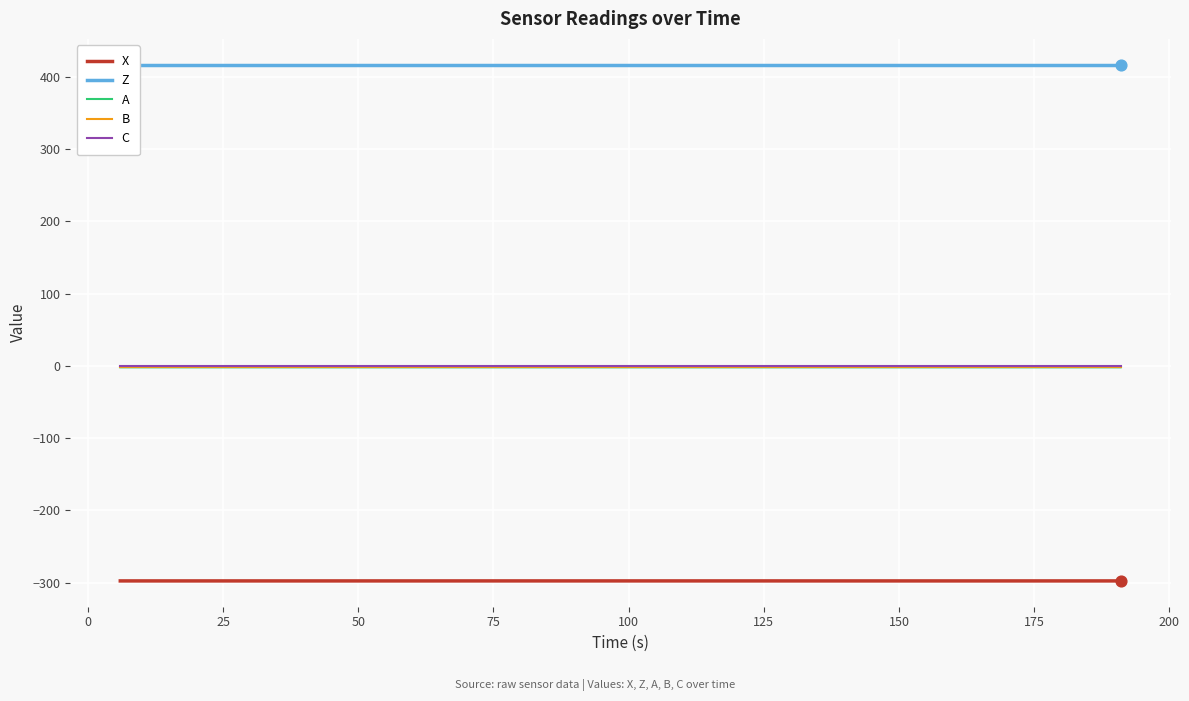

Which series has the largest total across all categories?

Z